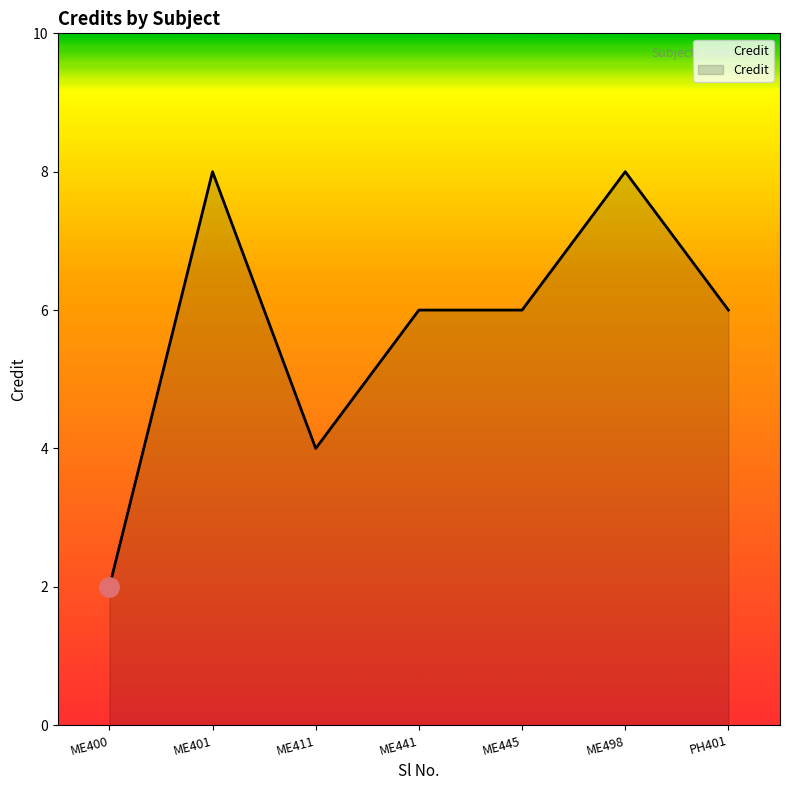

What is the difference between the maximum and minimum values?

6